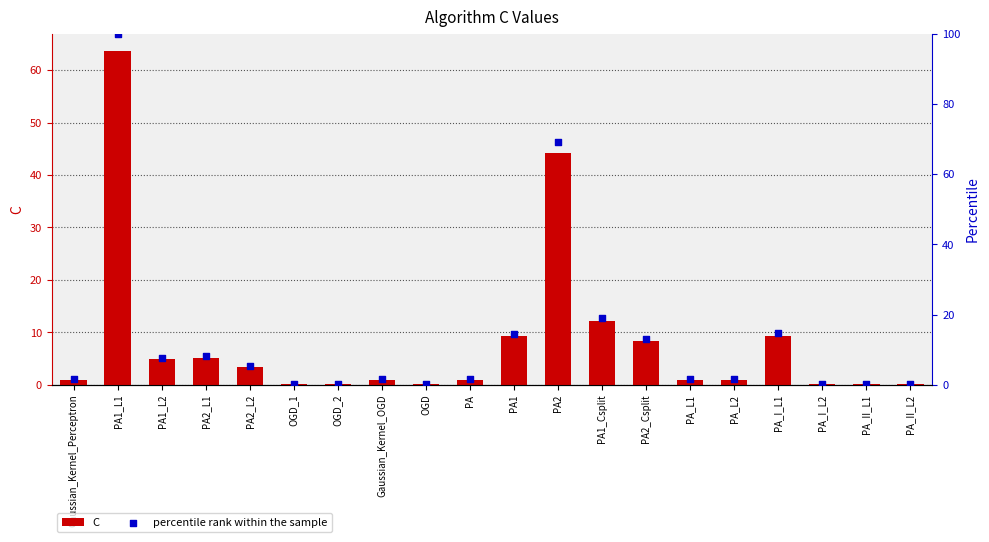

Which series has the largest total across all categories?

percentile rank within the sample